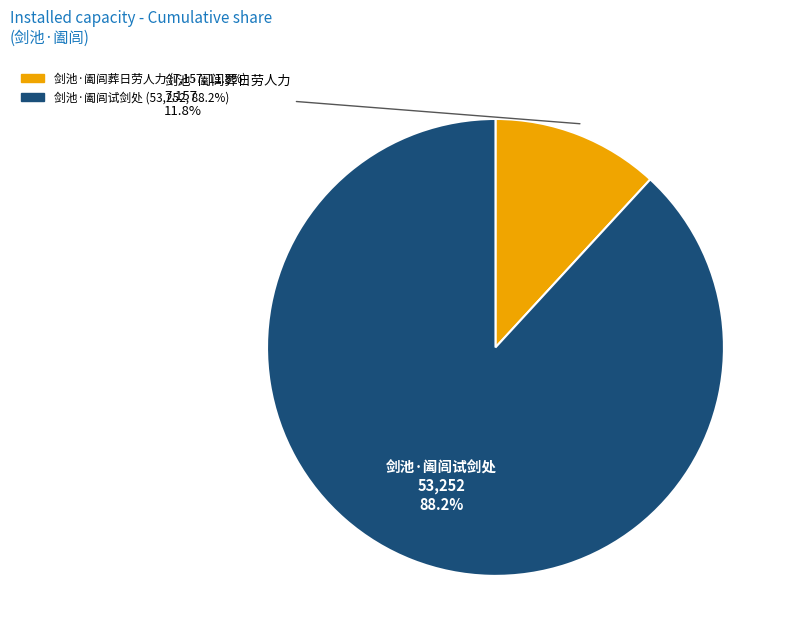

Count the number of slices in the pie.

2